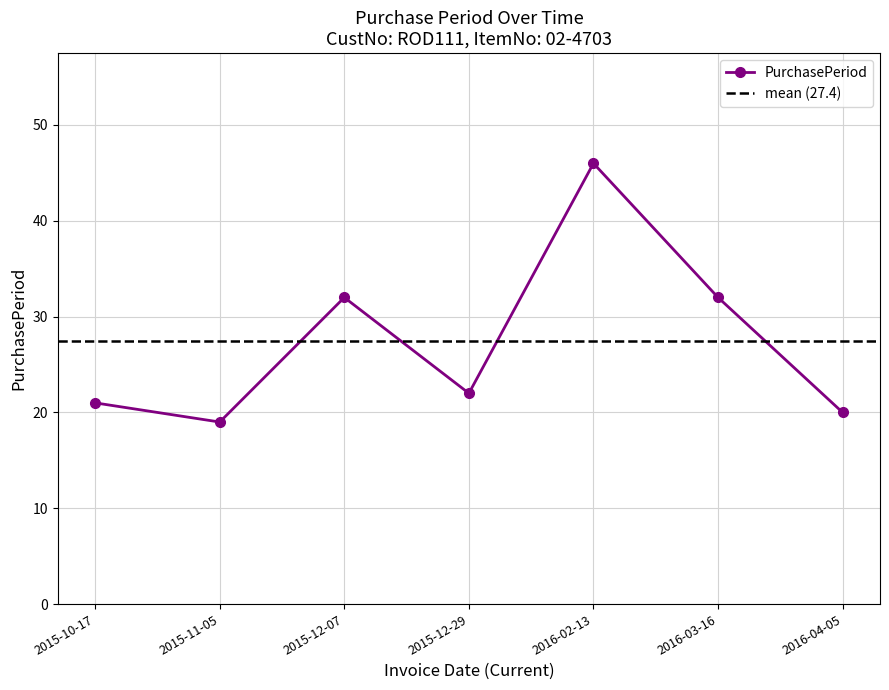

What is the smallest value displayed?

19